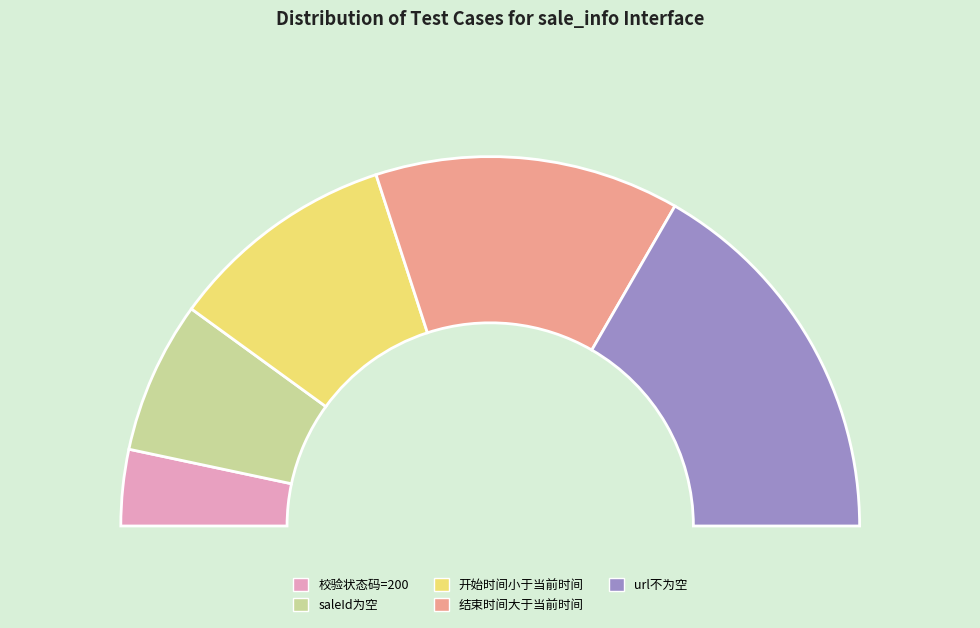

Rank the categories by value from lowest to highest.

校验状态码=200, saleId为空, 开始时间小于当前时间, 结束时间大于当前时间, url不为空